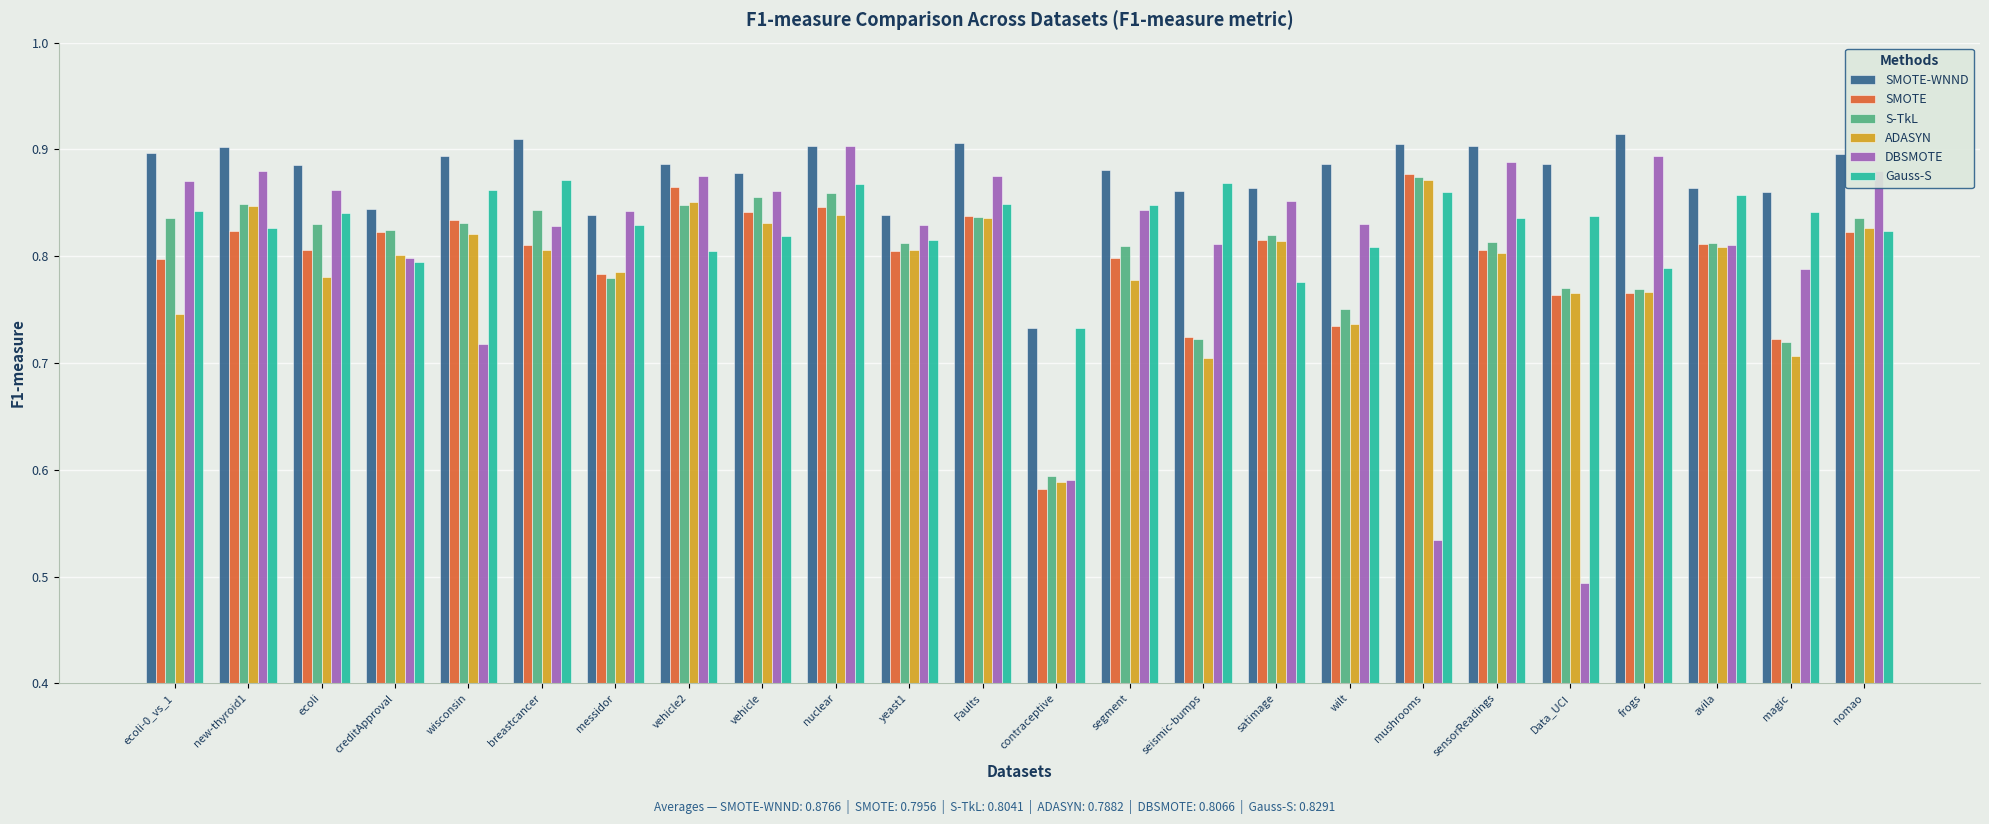

Is it true that SMOTE-WNND equals 0.9 at new-thyroid1?

True